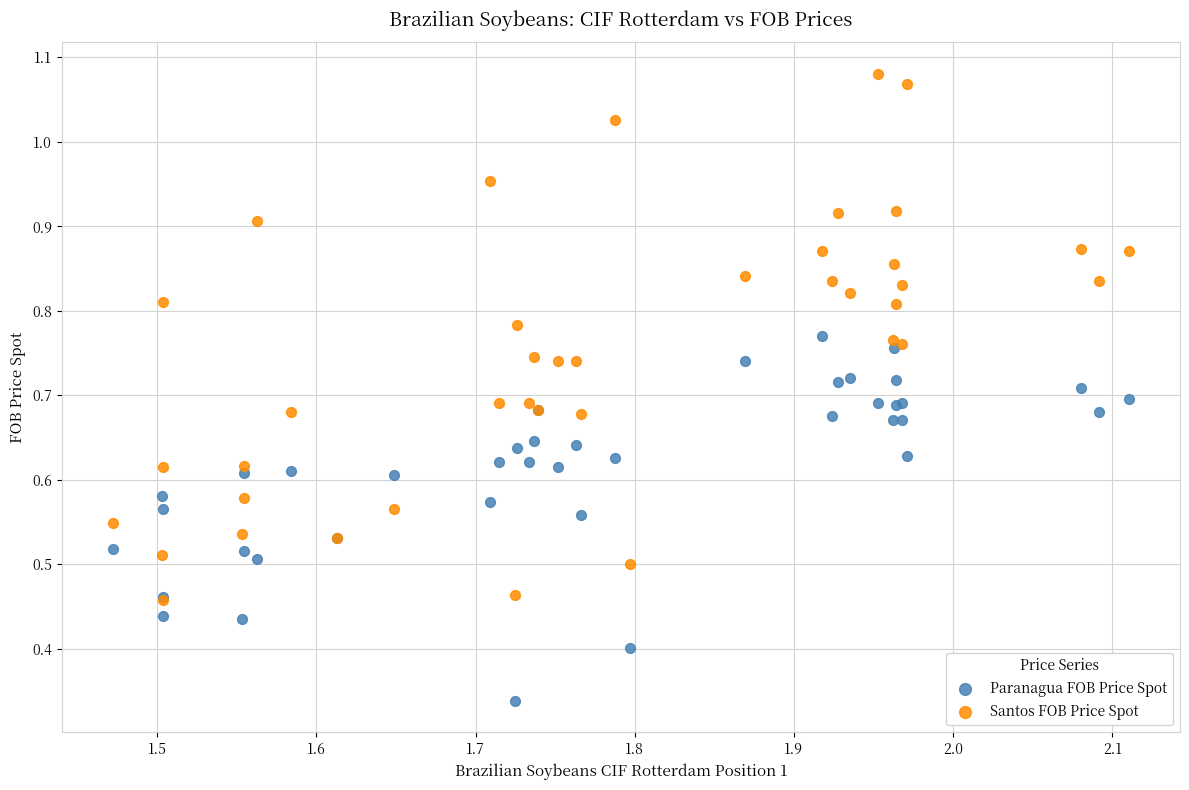

What are all the series names shown in the legend?

Paranagua FOB Price Spot, Santos FOB Price Spot